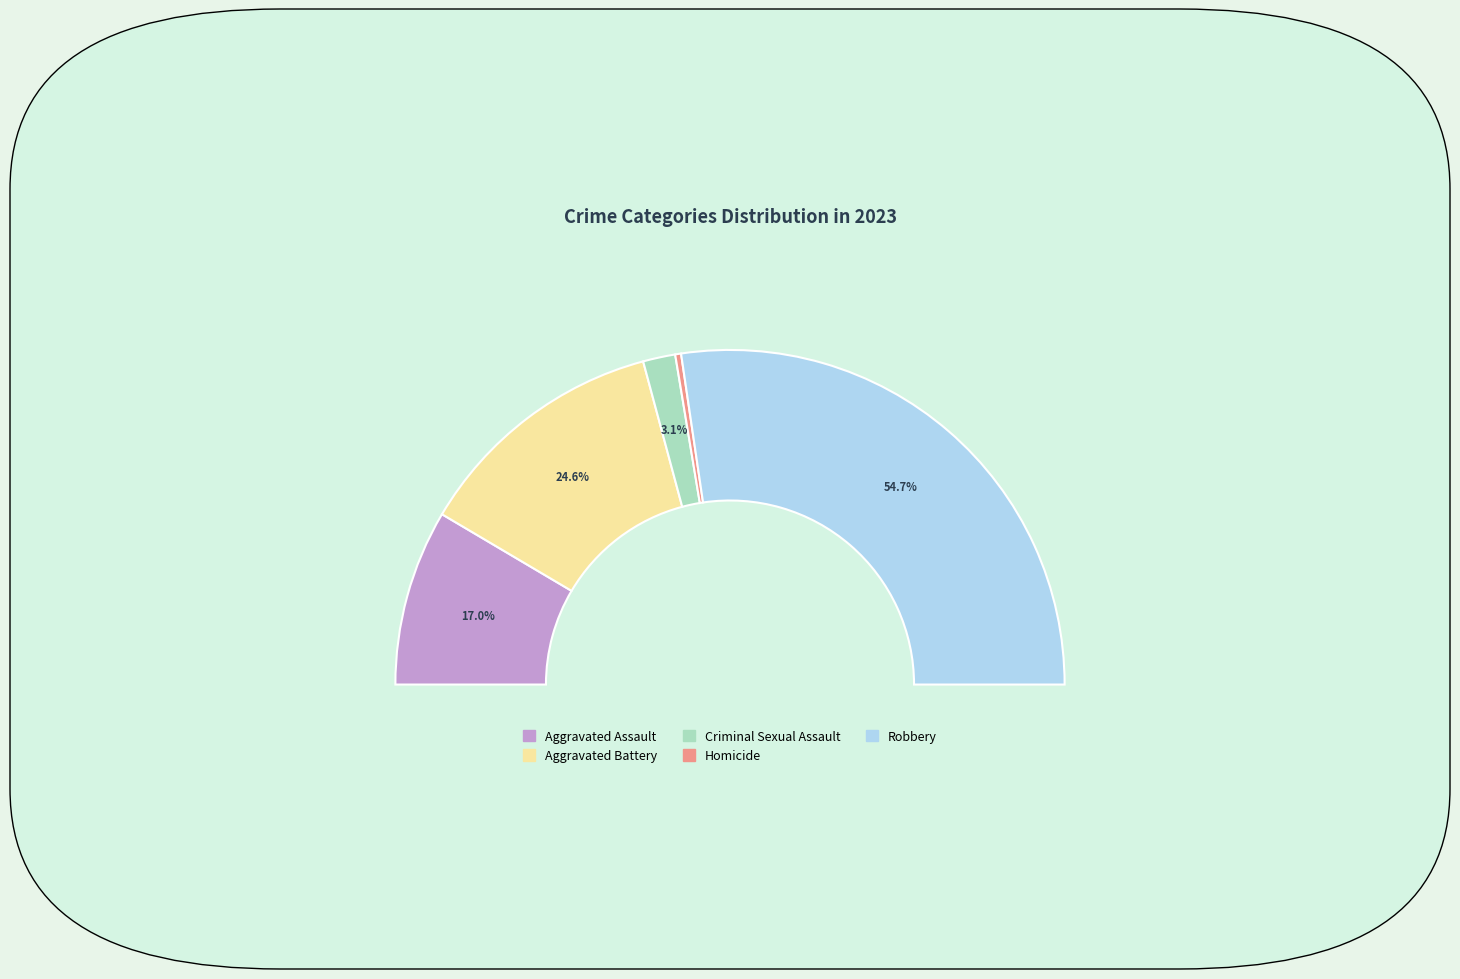

What is the largest slice in the pie chart?

Robbery